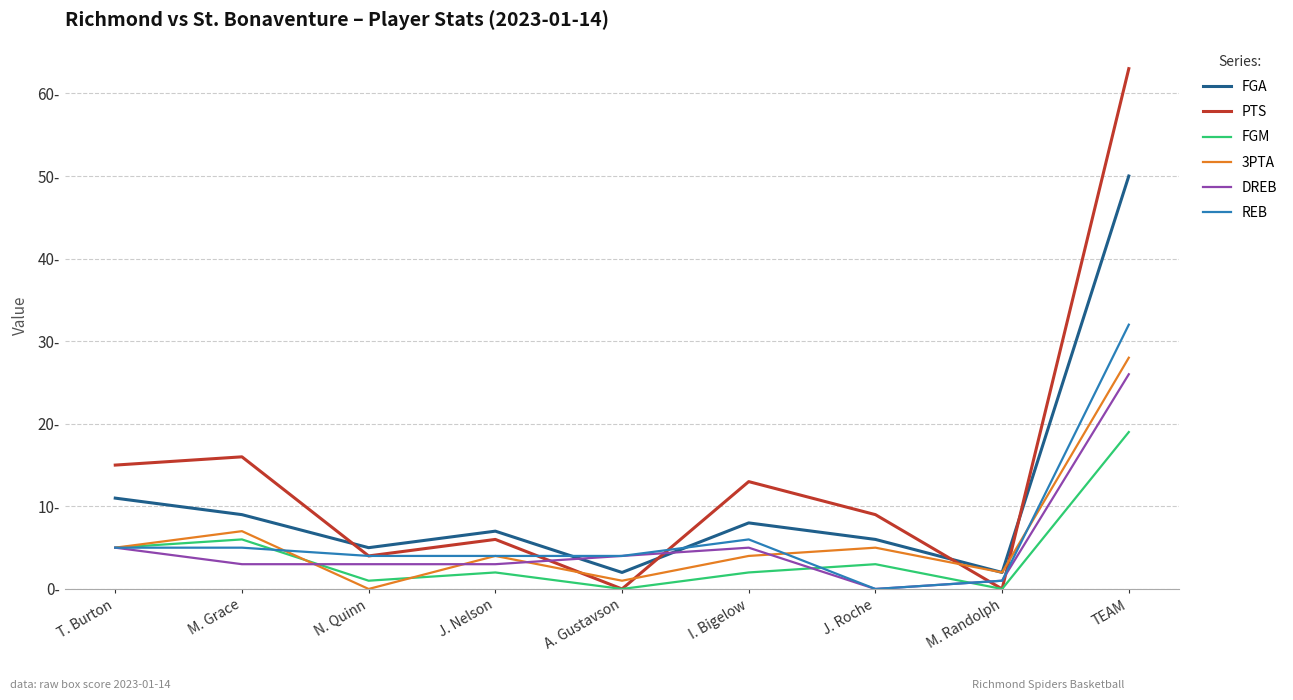

True or false: REB has a value of 2 at N. Quinn.

False